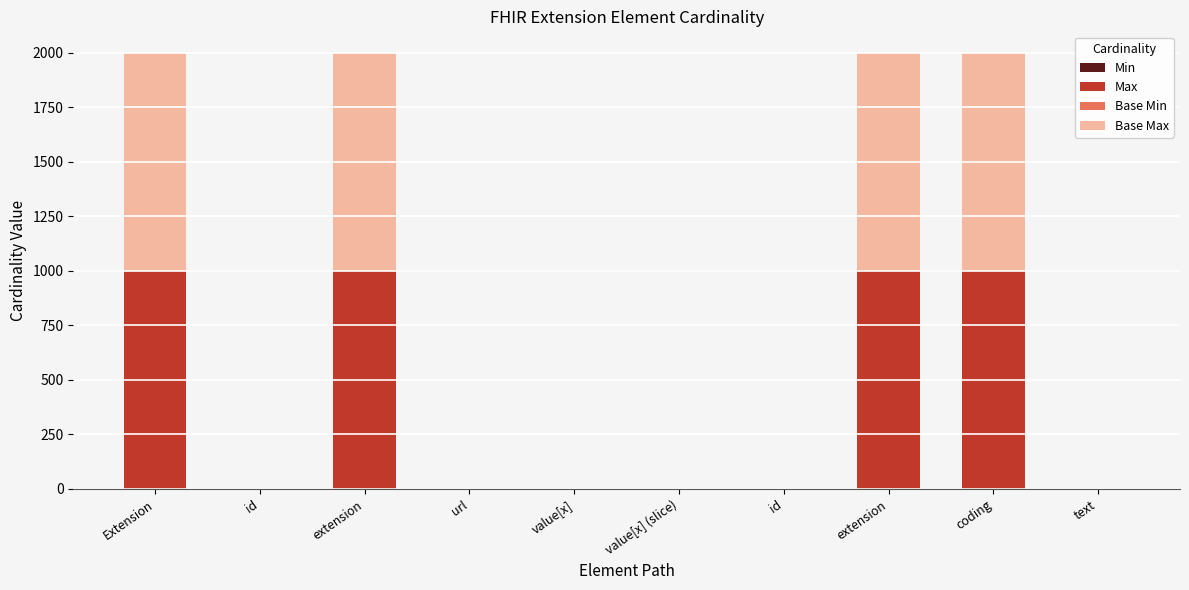

What is the difference between the maximum and minimum values in the Min series?

1